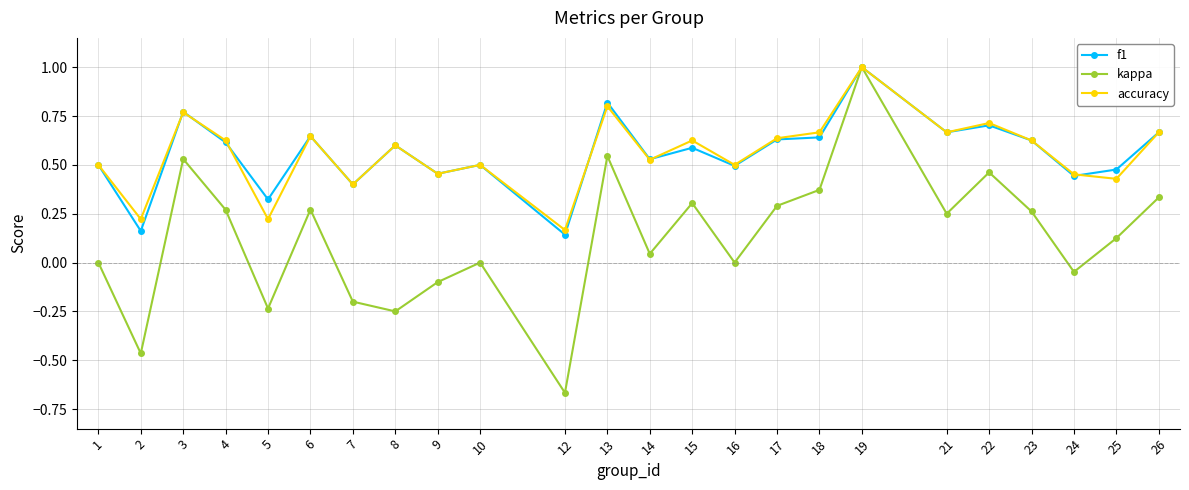

At which category does kappa reach its first local peak?

3